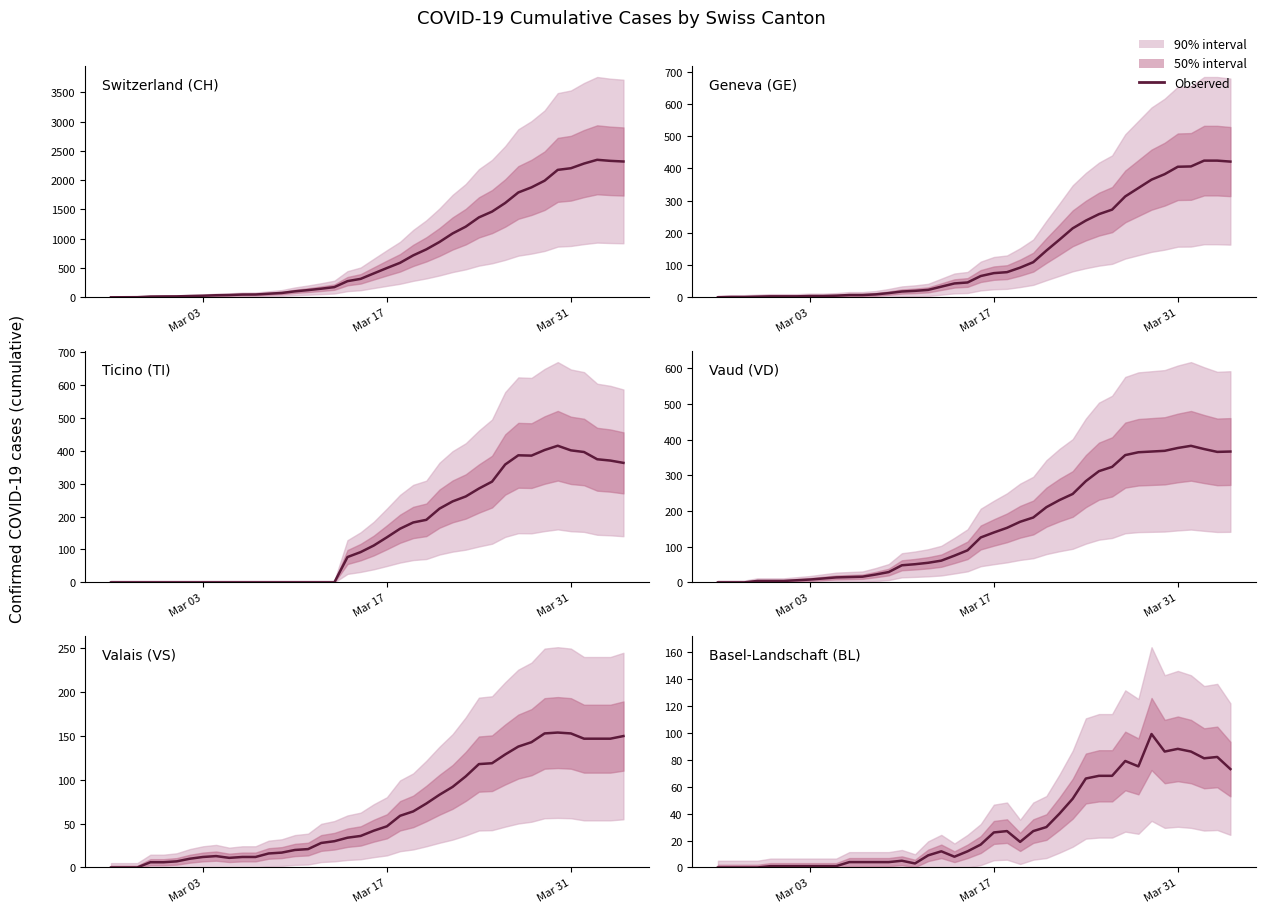

The VD series shows 77 at 14. True or false?

False